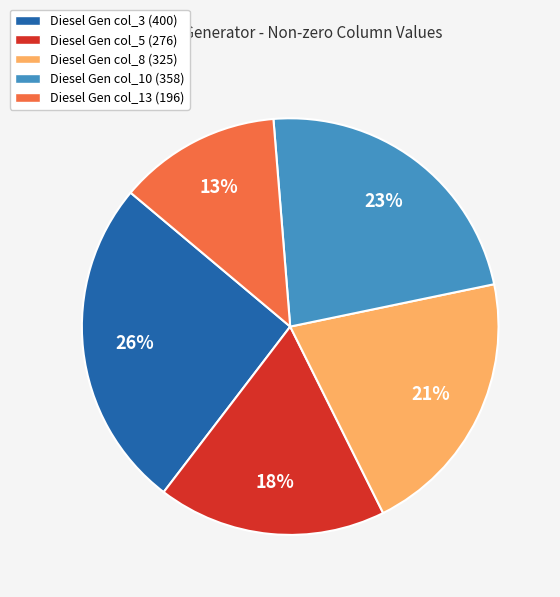

True or false: Diesel Gen col_3 (400) accounts for 26% of the total.

True